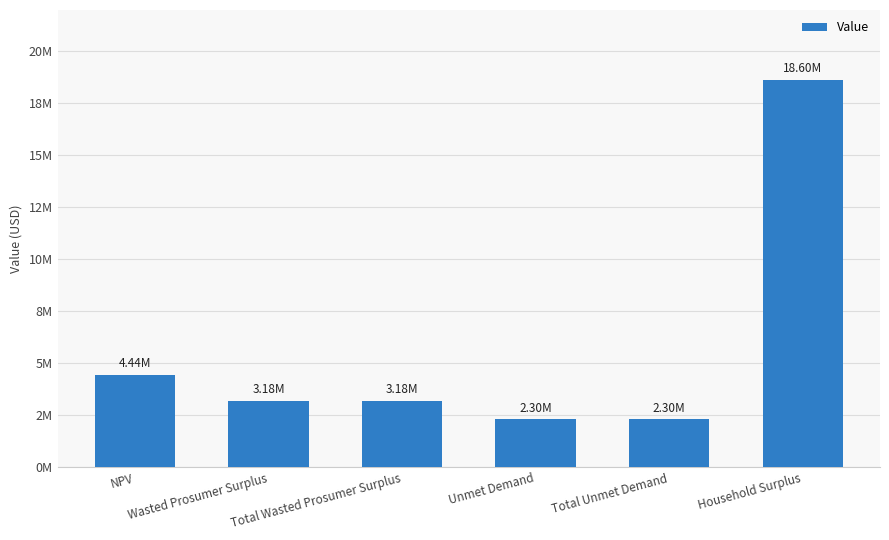

What value does the data have at Total Unmet Demand?

2304373.4